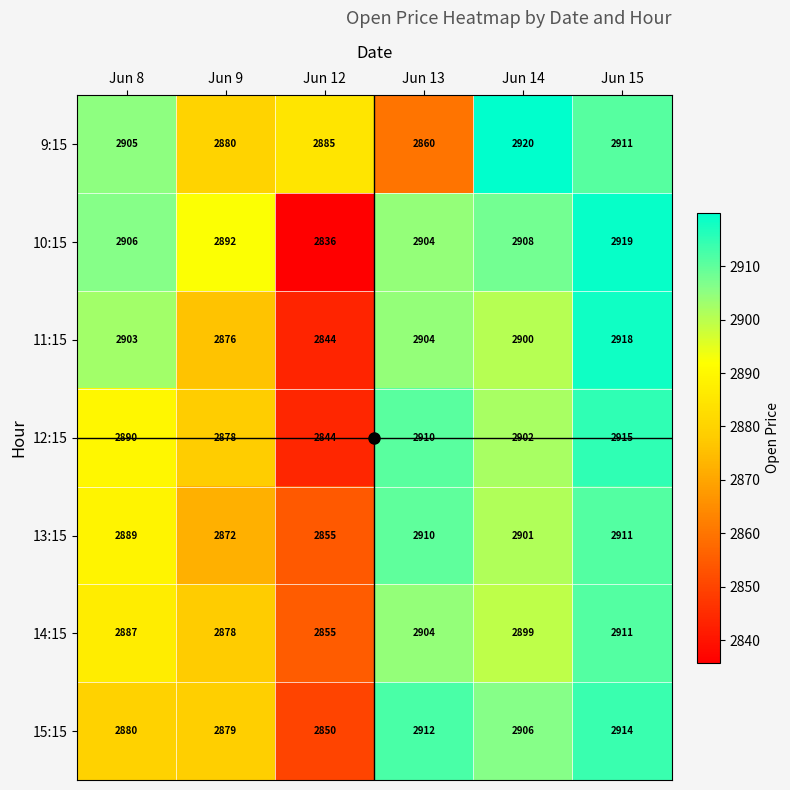

The value of 11:15 at Jun 8 is 2903. True or false?

True